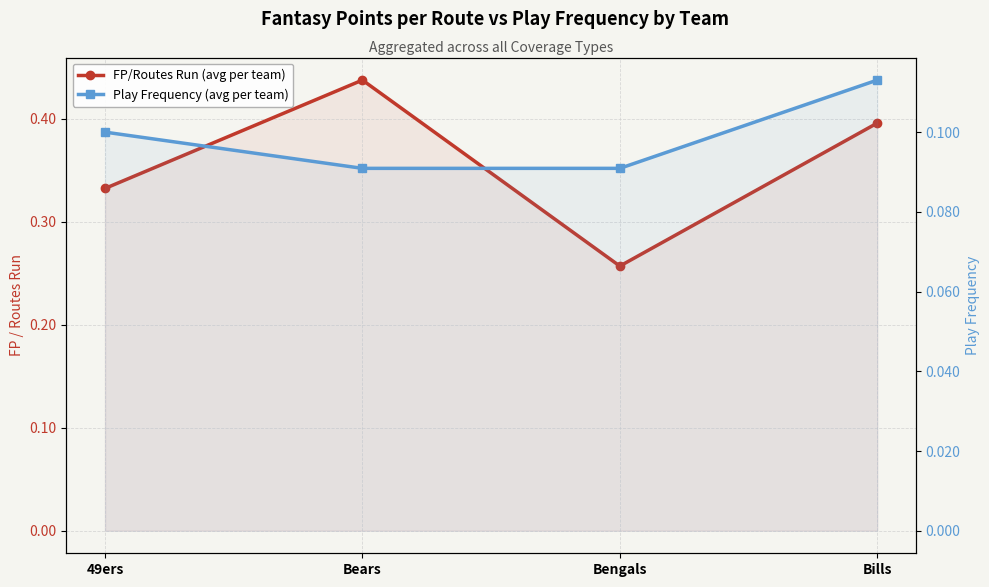

Reading left to right, list all the values displayed in this chart.

FP/Routes Run (avg per team): 49ers=0.3	Bears=0.4	Bengals=0.3	Bills=0.4
Play Frequency (avg per team): 49ers=0.1	Bears=0.1	Bengals=0.1	Bills=0.1